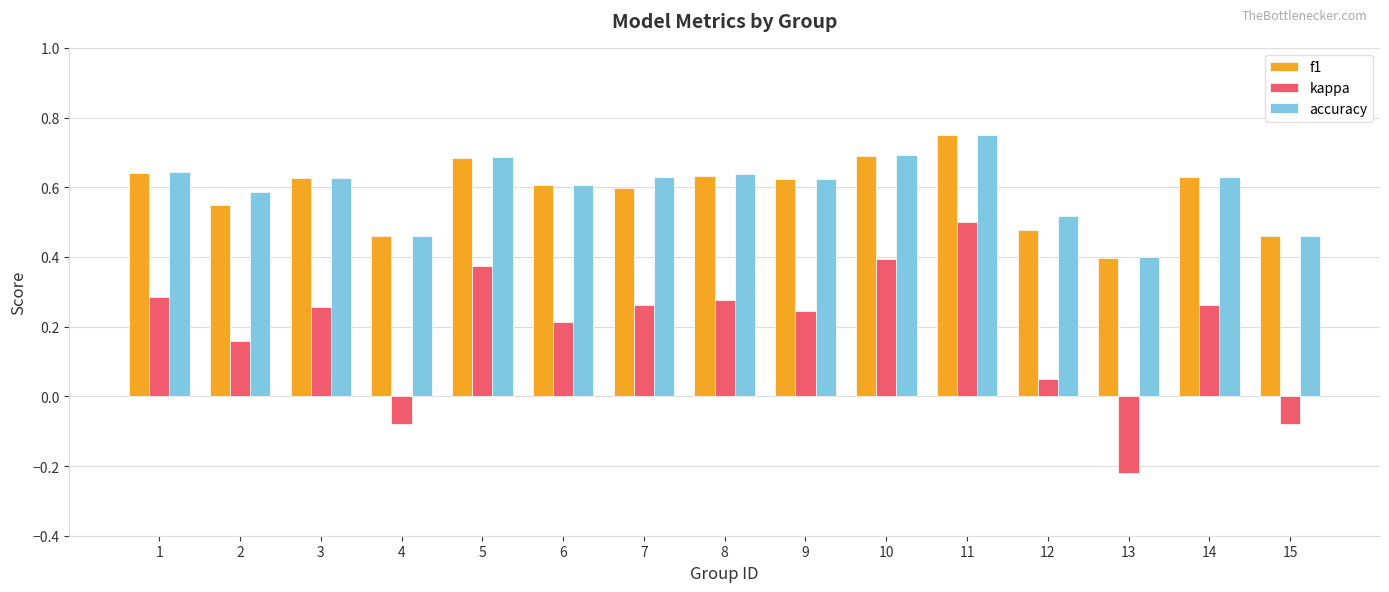

How many data points does each series have?

15